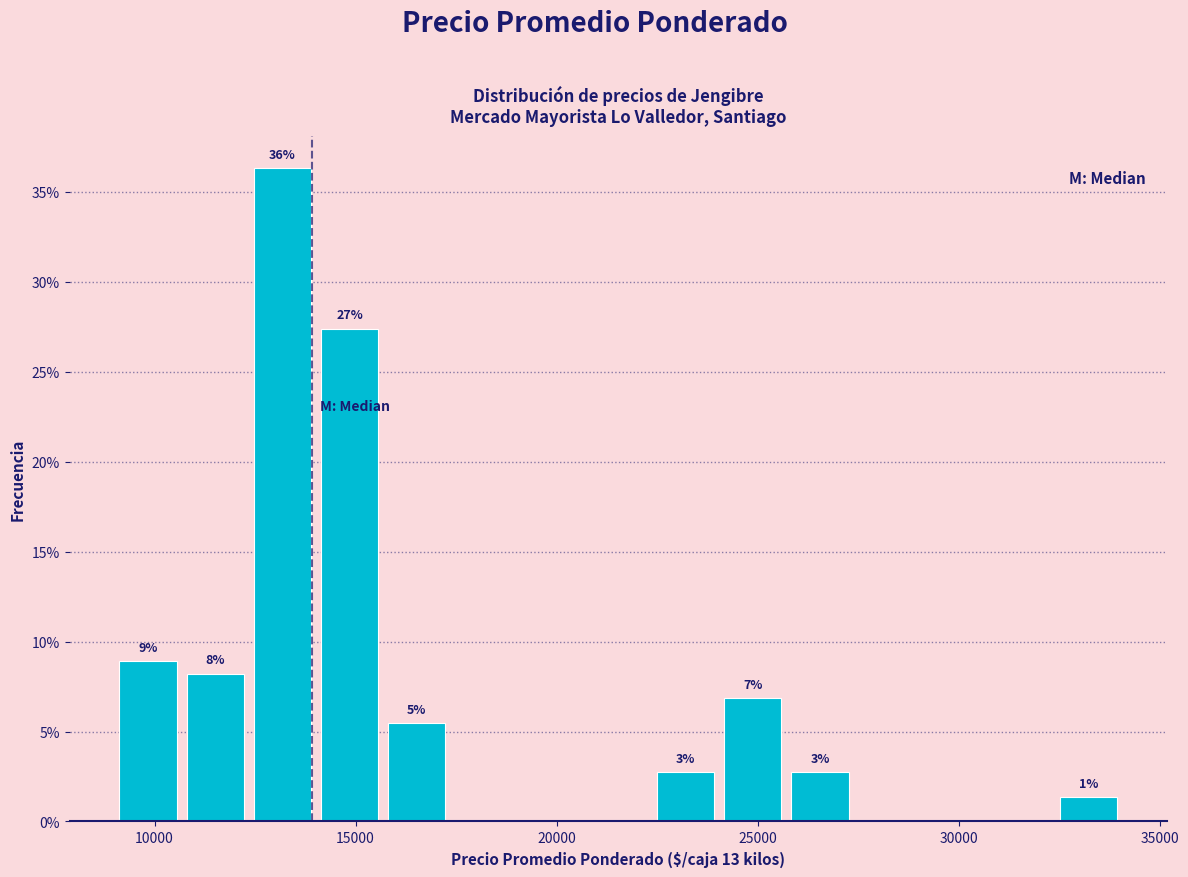

Around what value on the x-axis is the tallest bar? Give the approximate position of its centre, as read against the axis.

13000